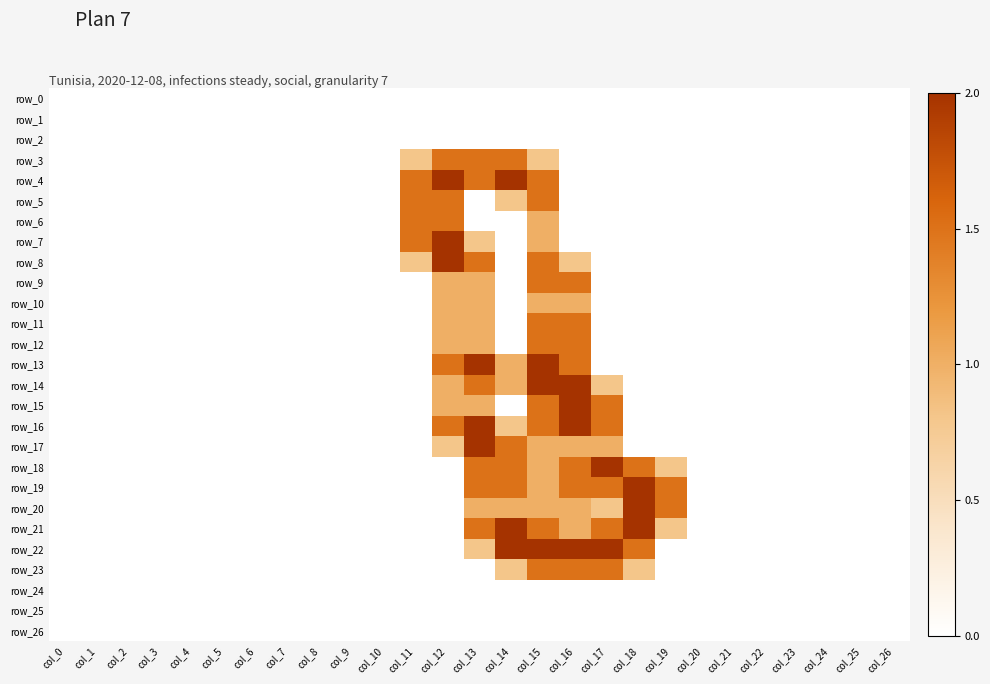

What is the total value across all series at col_19?

4.6